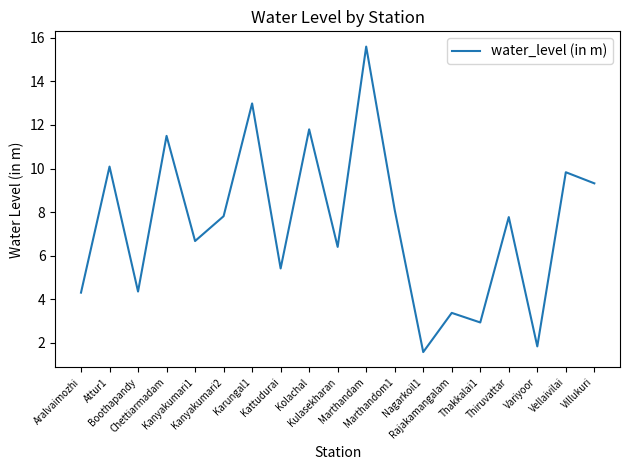

At which category does the chart reach its minimum across all series?

Nagarkoil1